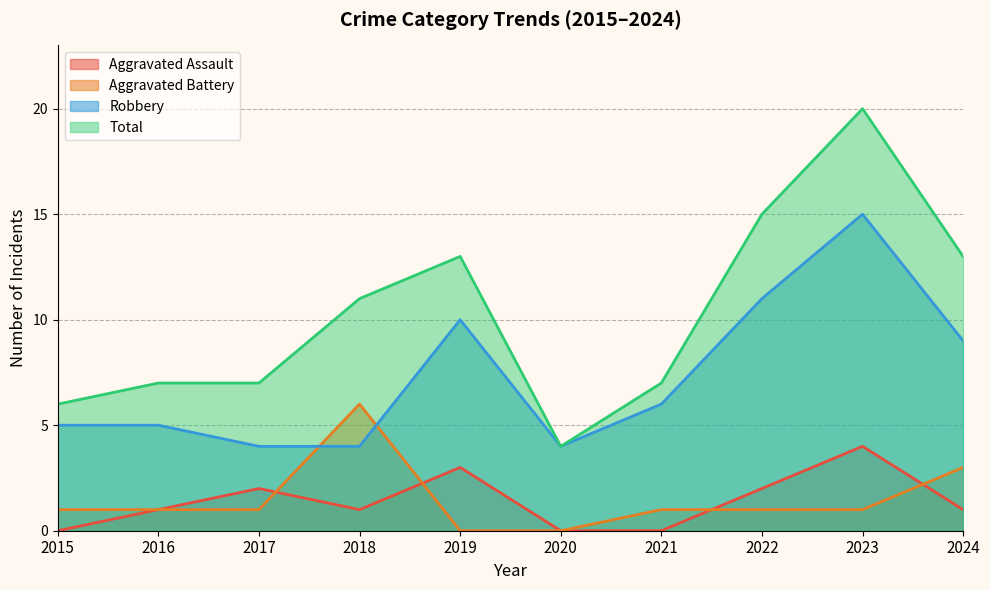

Rank the categories by Aggravated Assault value from lowest to highest.

2015, 2020, 2021, 2016, 2018, 2024, 2017, 2022, 2019, 2023